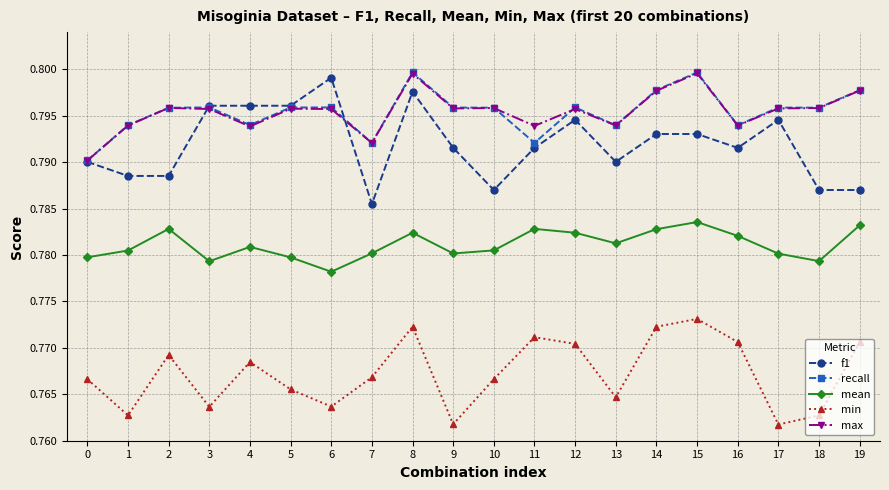

Count the number of data series in this chart.

5